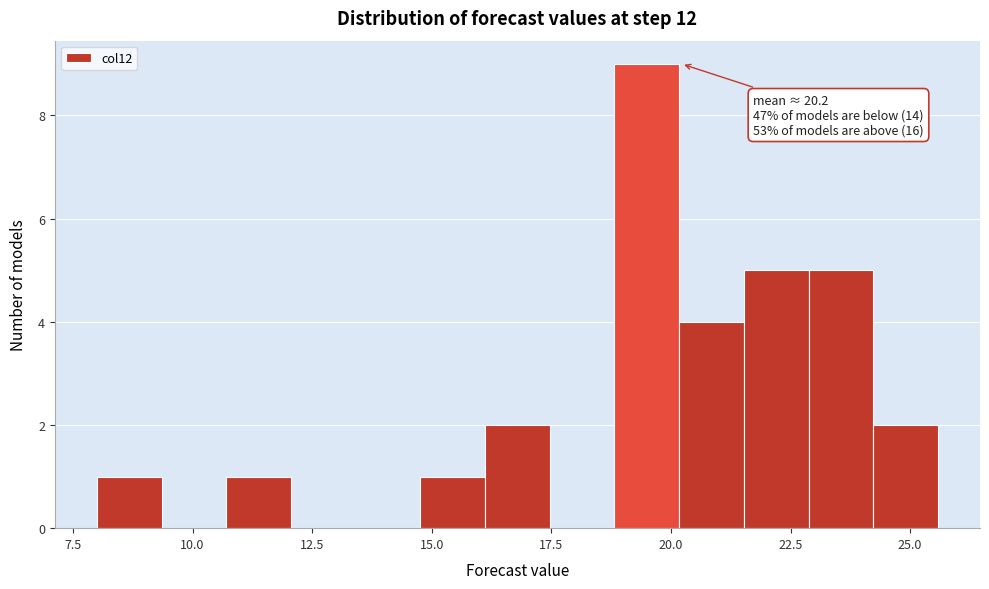

Around what value on the x-axis is the tallest bar? Give the approximate position of its centre, as read against the axis.

19.5